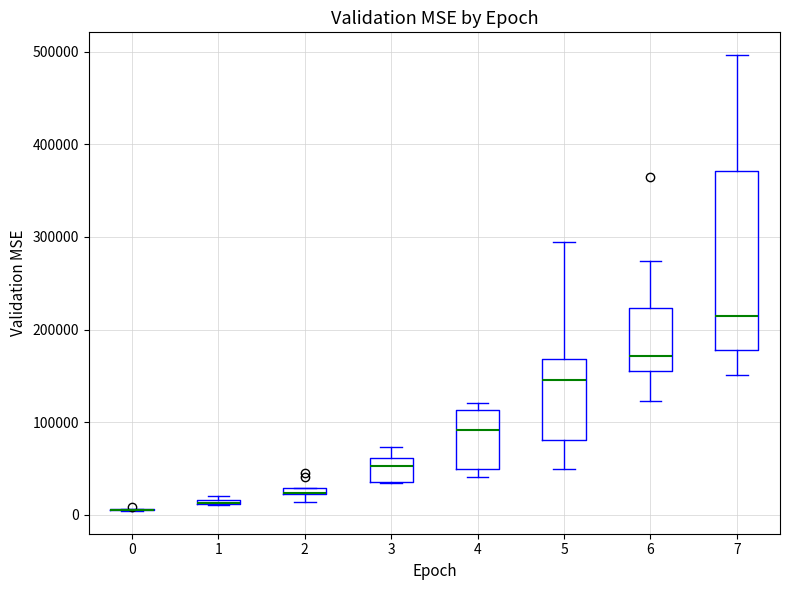

Comparing the boxes themselves (not the whiskers), which one is the tallest?

7